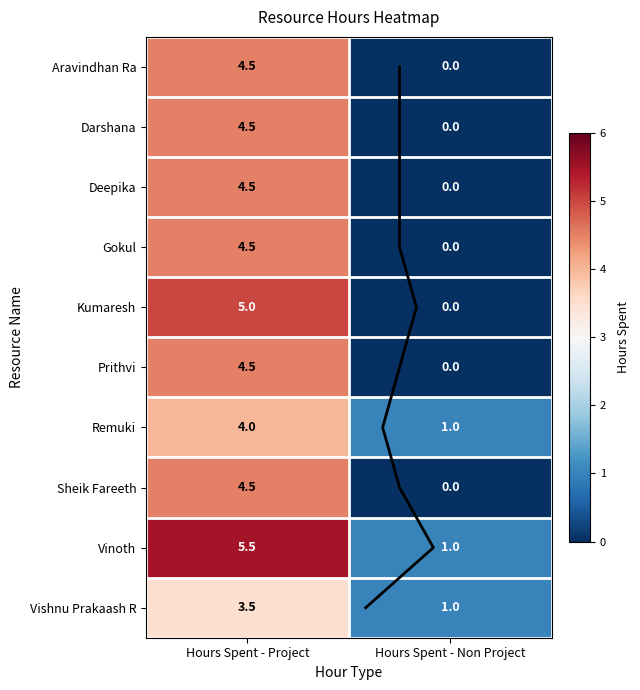

Count the Vishnu Prakaash R values in the range 1 to 3.

1